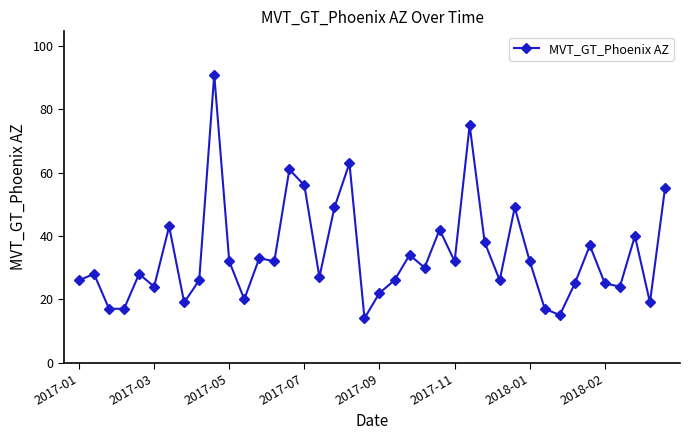

Does the chart display data point markers on the line(s)?

Yes